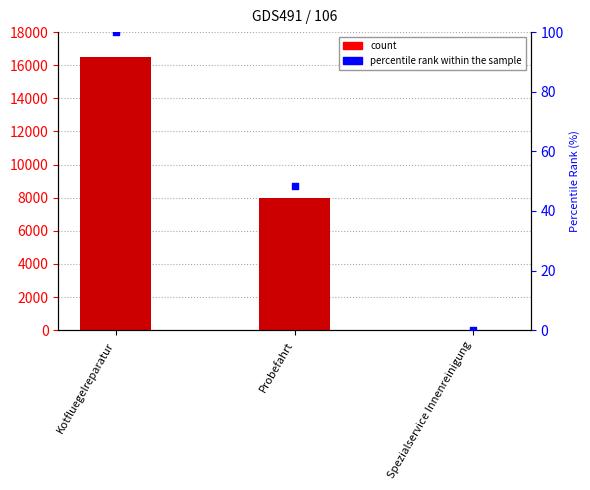

Which series has the largest total across all categories?

col_1